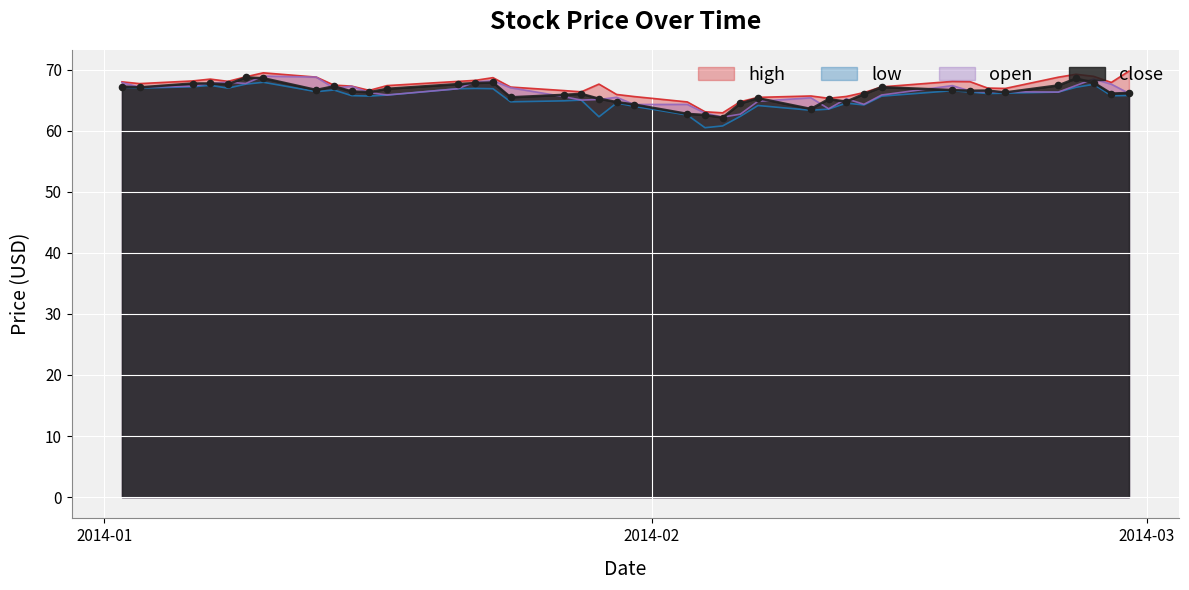

What are all the series names shown in the legend?

high, low, open, close